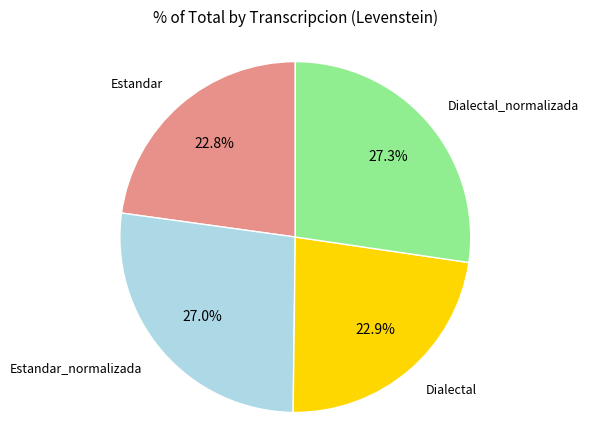

Is there a majority slice in this chart?

No